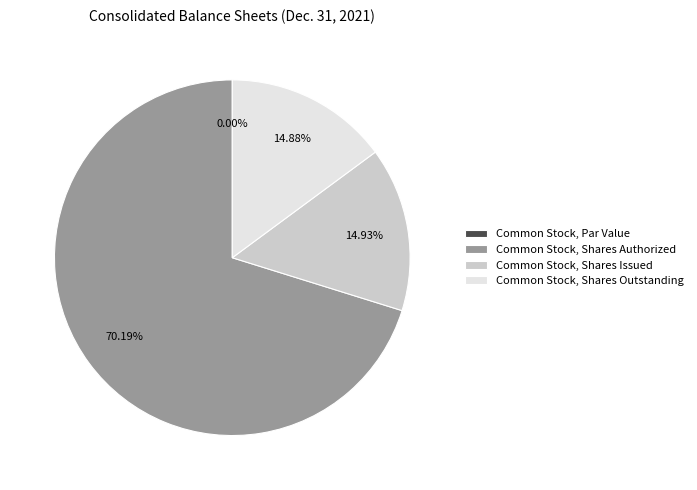

True or false: Common Stock, Par Value accounts for 0% of the total.

True